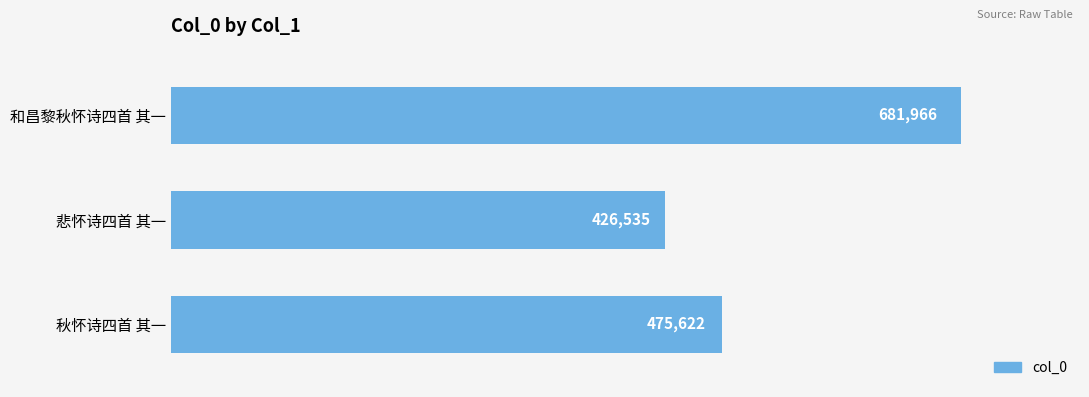

Count the values in the range 426535 to 681966.

3